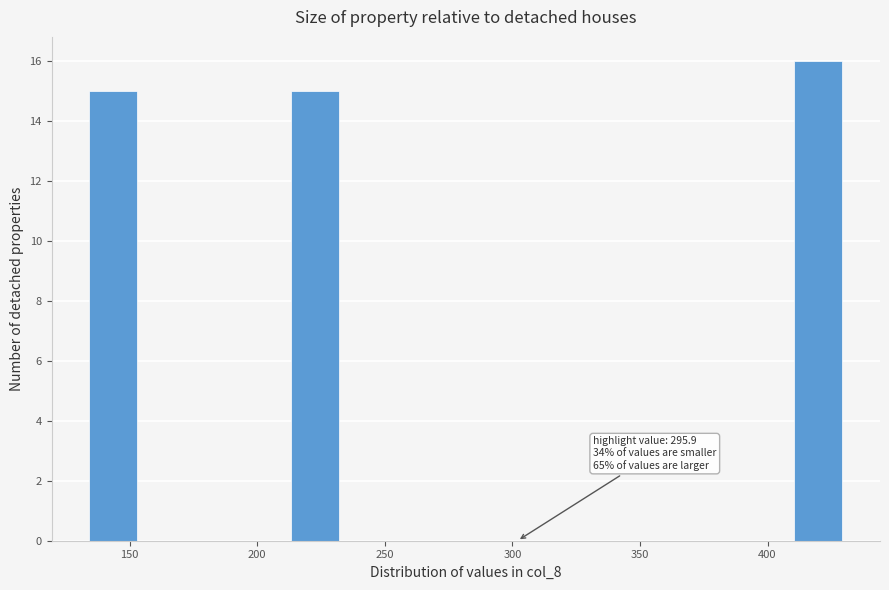

Read against the x-axis, roughly where is the centre of the tallest bar?

420